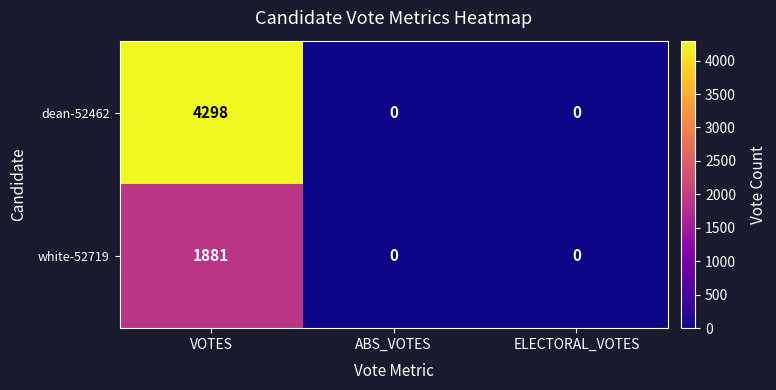

What is the difference between the maximum and minimum values in the white-52719 series?

1881